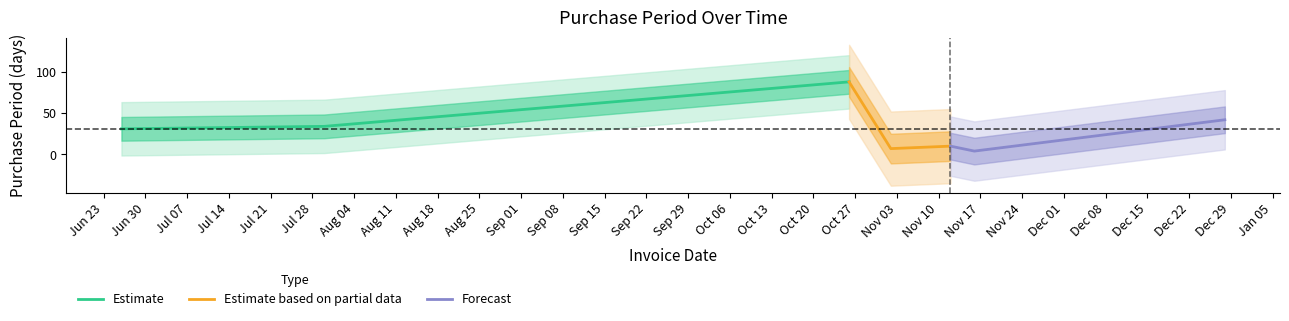

What is the highest value of the Estimate series?

88